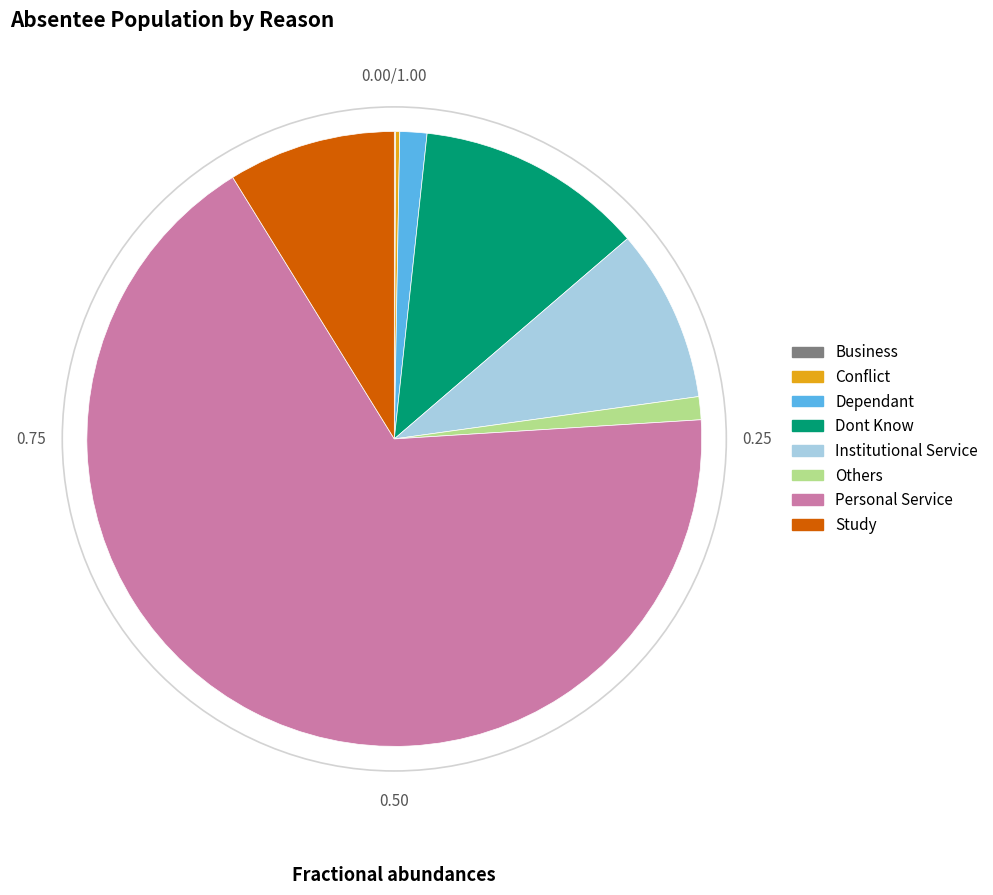

Is the sum of Others and Dont Know greater than half?

No